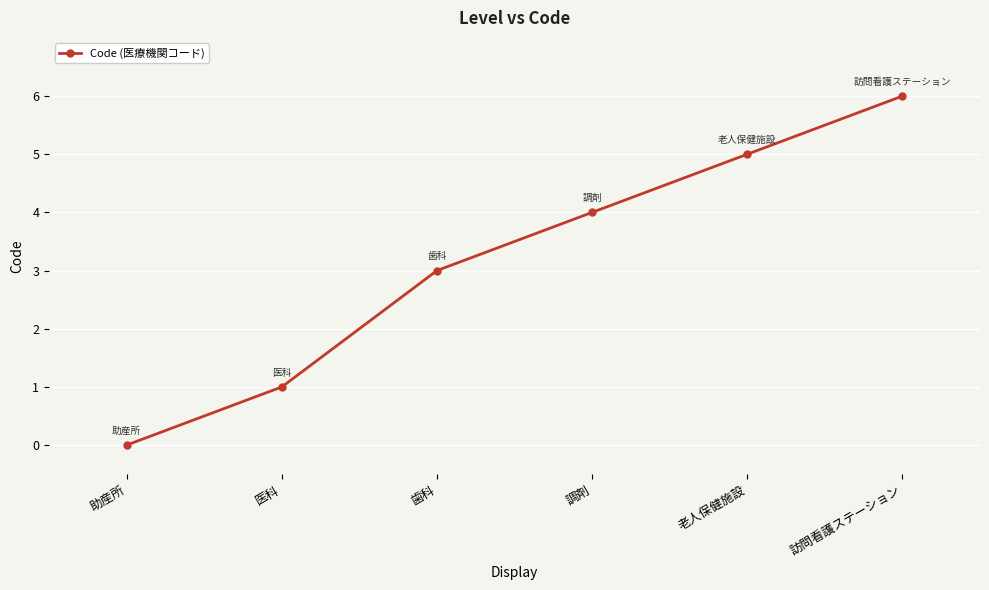

Read the value at 調剤.

4